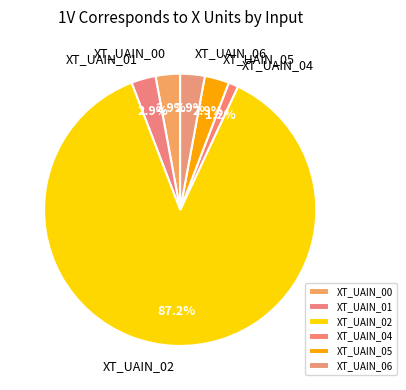

Which category has the smallest portion of the pie?

XT_UAIN_04